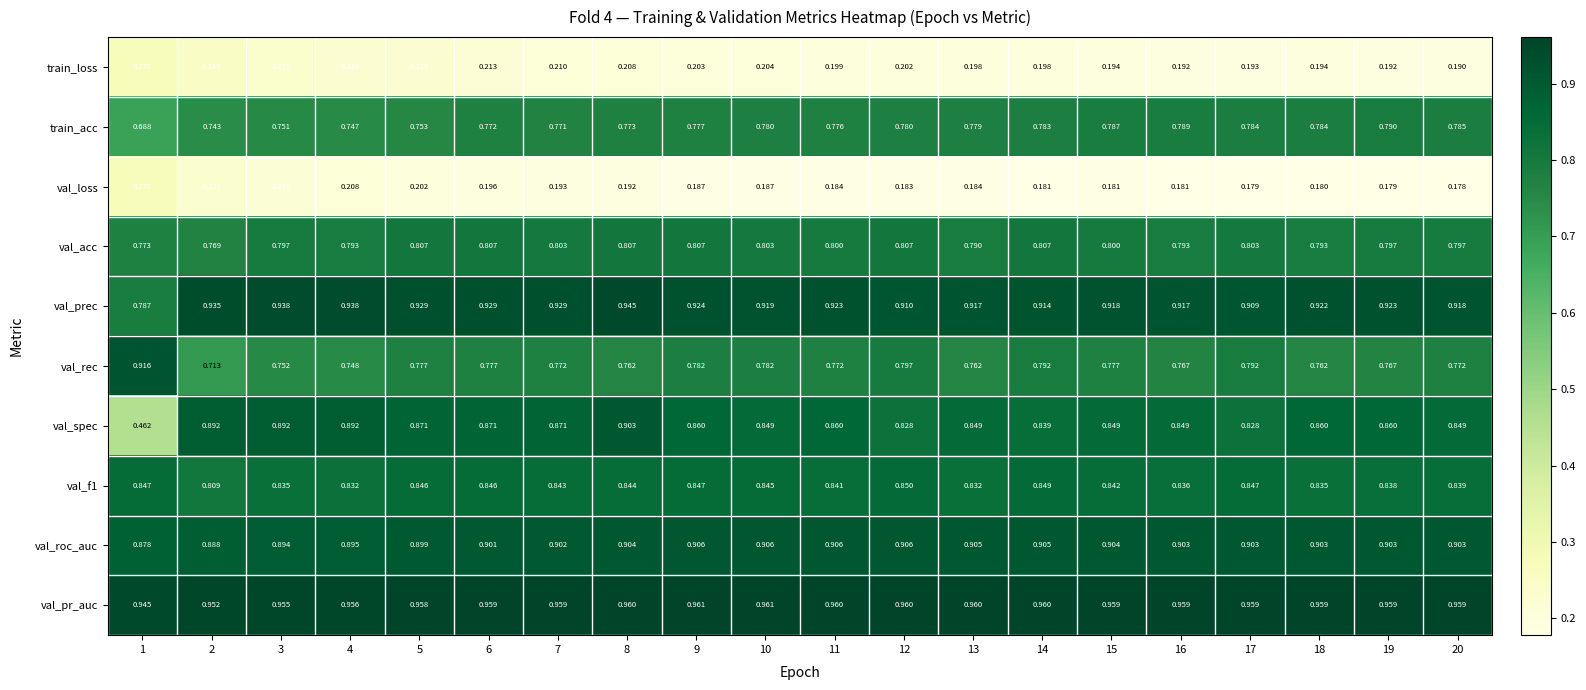

Which series has the largest total across all categories?

val_pr_auc